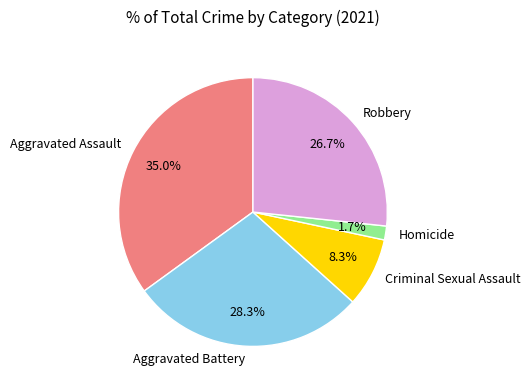

Approximately how many times larger is the value at Homicide compared to Aggravated Battery?

0.1